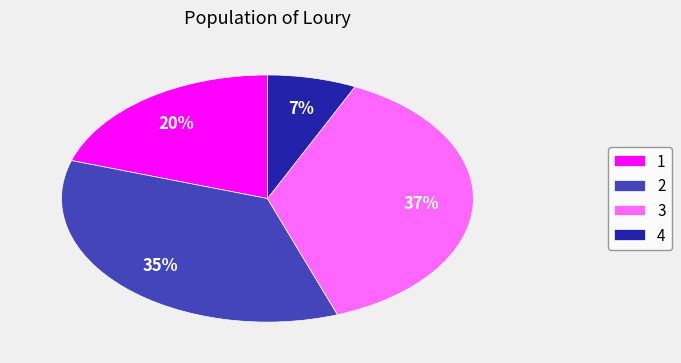

To the nearest percent, what is the combined percentage of 3 and 2?

73%